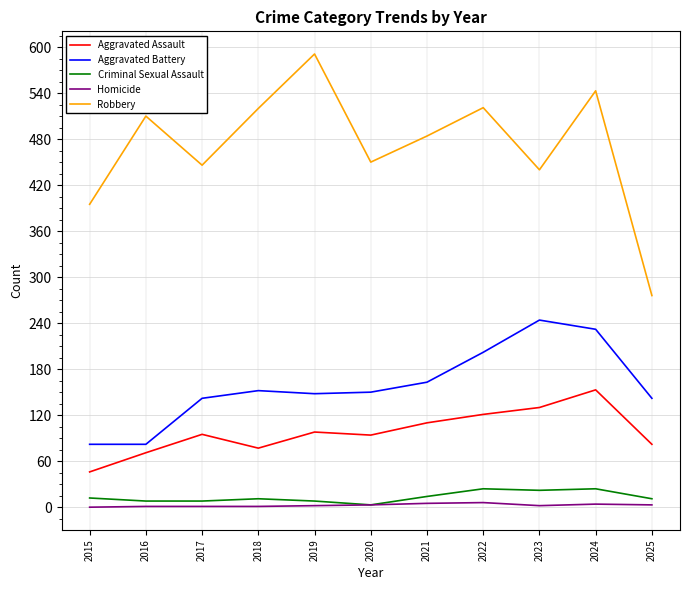

True or false: Robbery has a value of 93 at 2020.

False